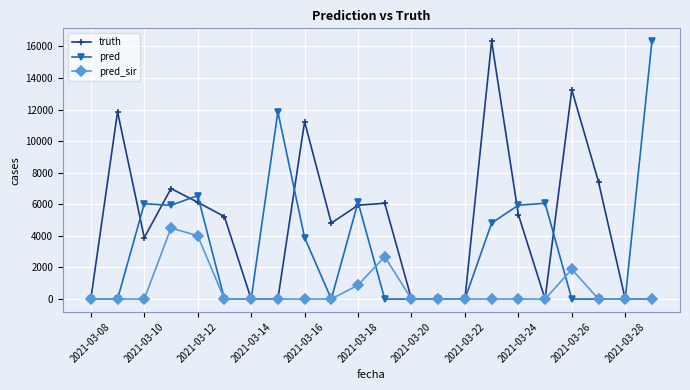

What is the difference between the maximum and second lowest values in the pred_sir series?

4501